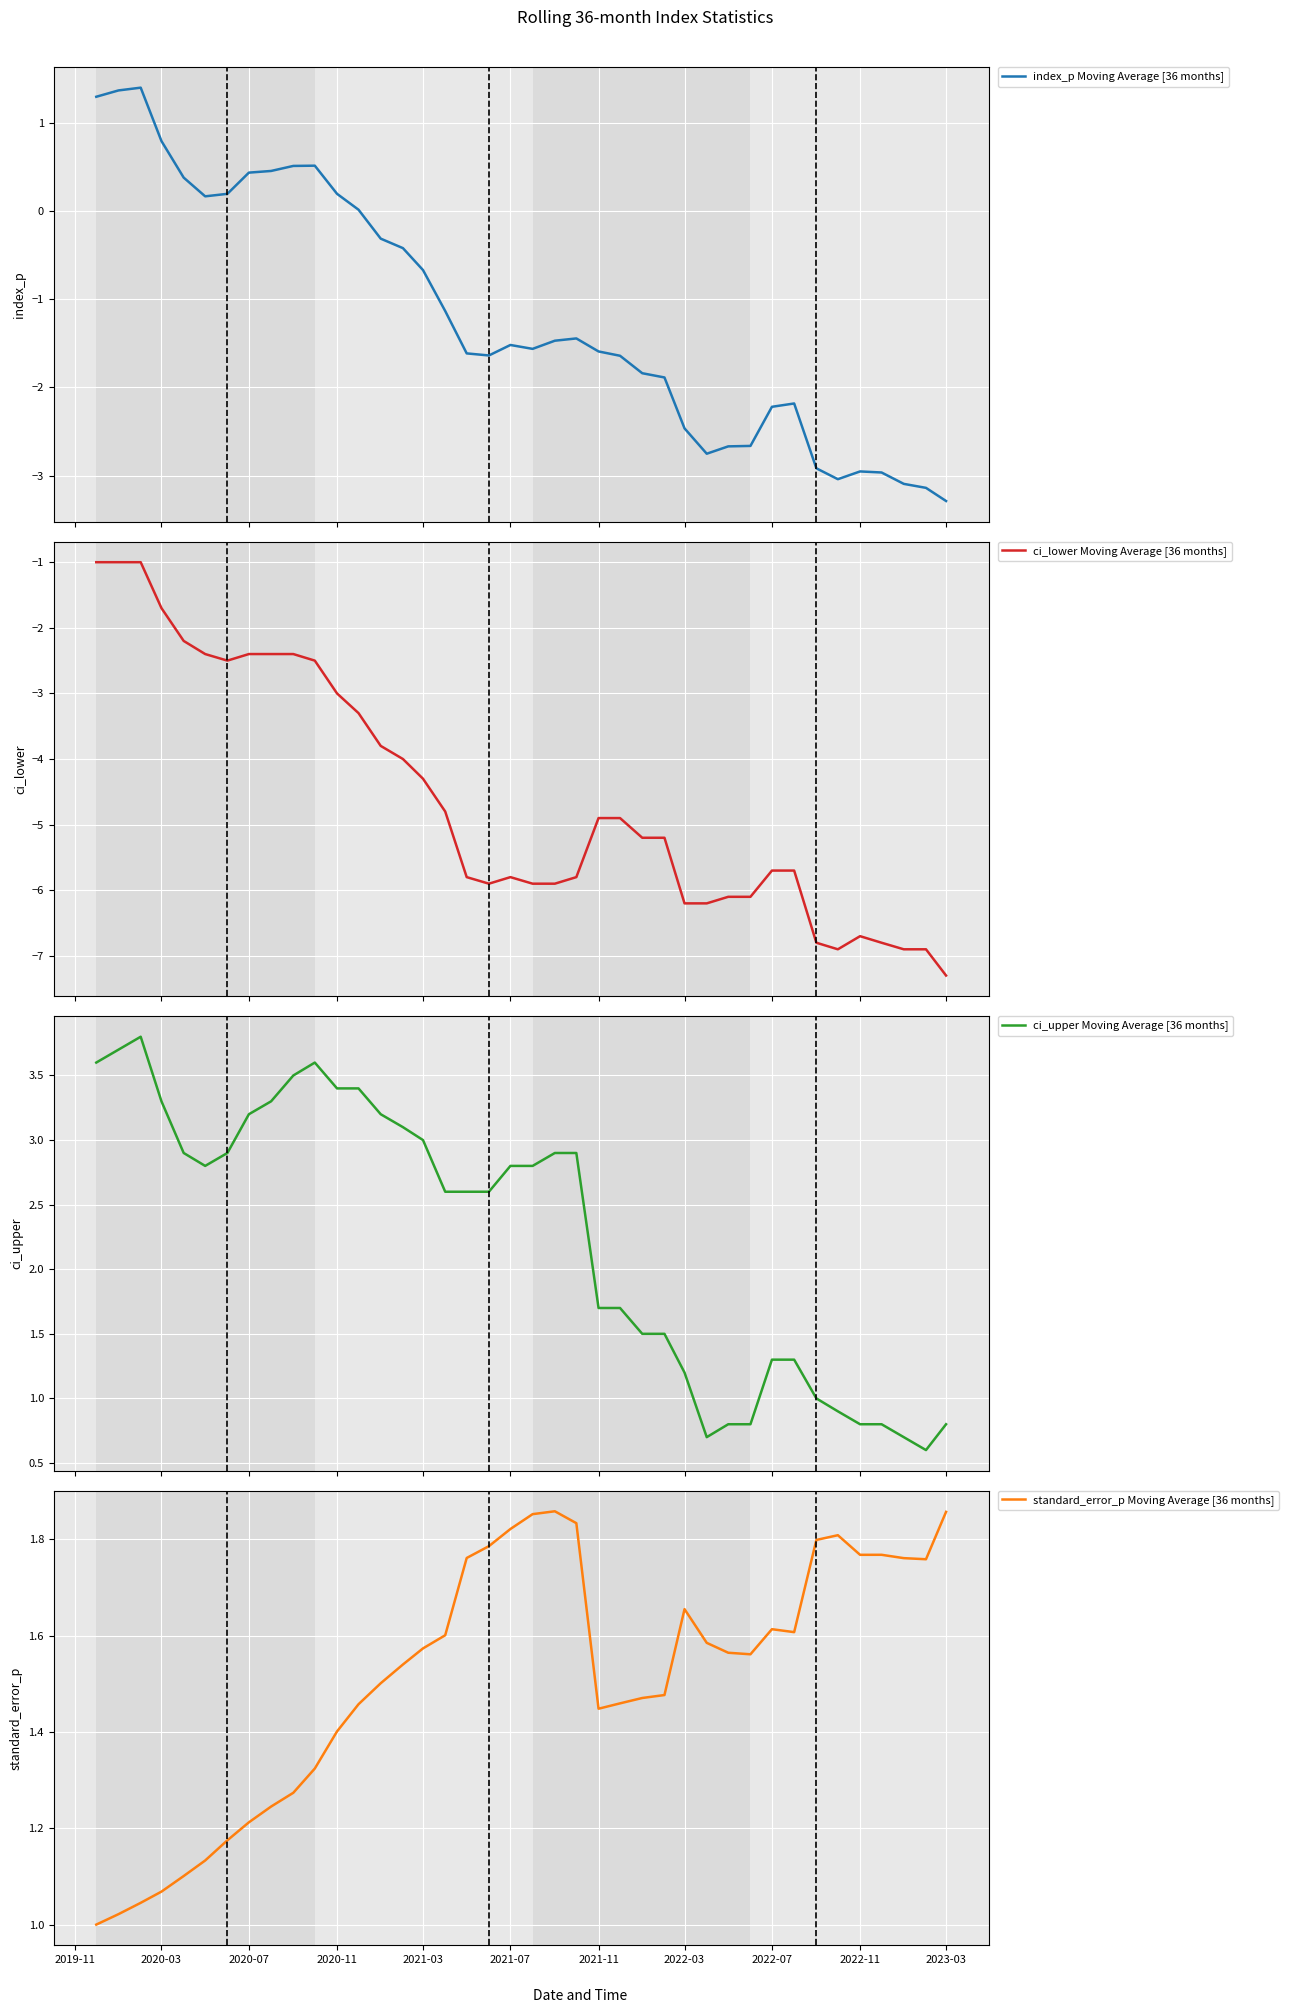

What is the highest value of the index_p Moving Average [36 months] series?

1.4